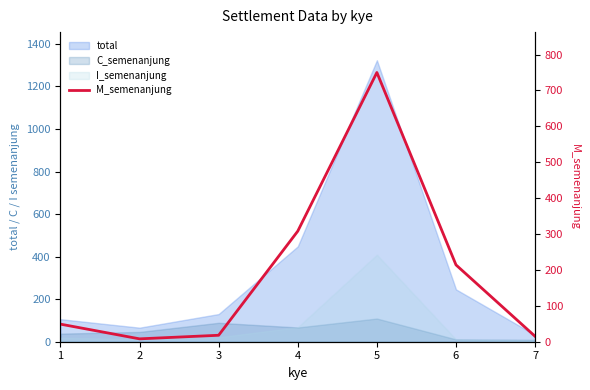

At which label is the value closest to 379?

4